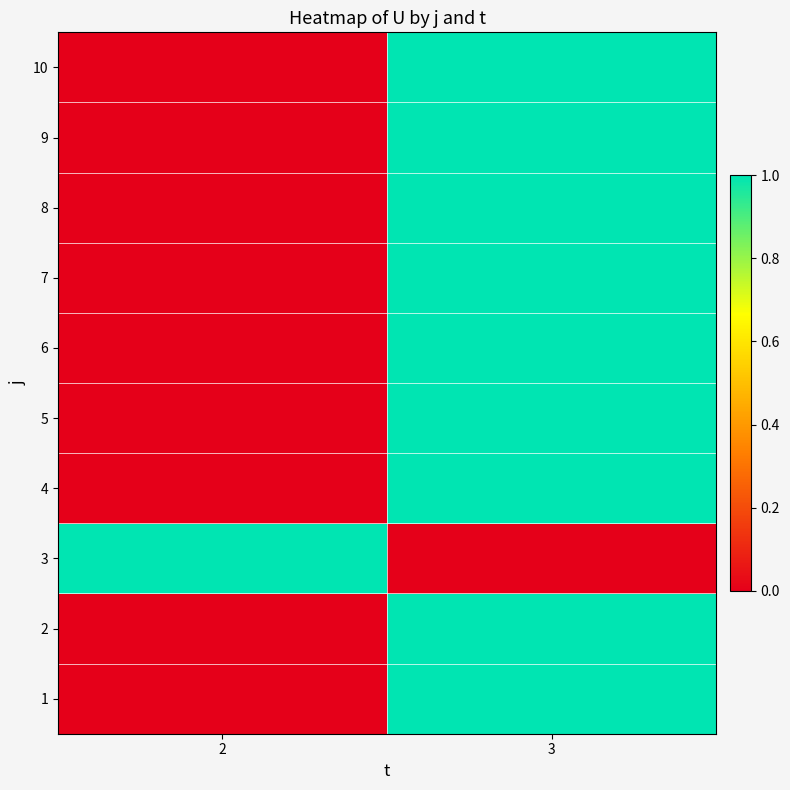

What is the total value across all series at 2?

1